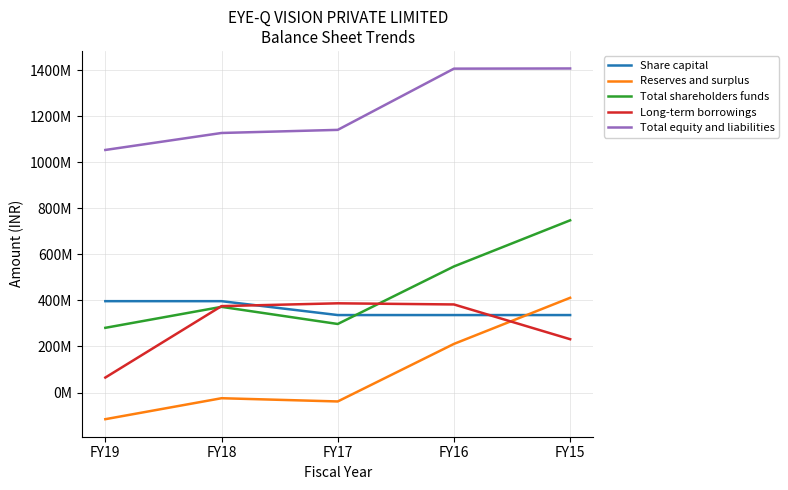

Is this an area chart (filled region under the line)?

No